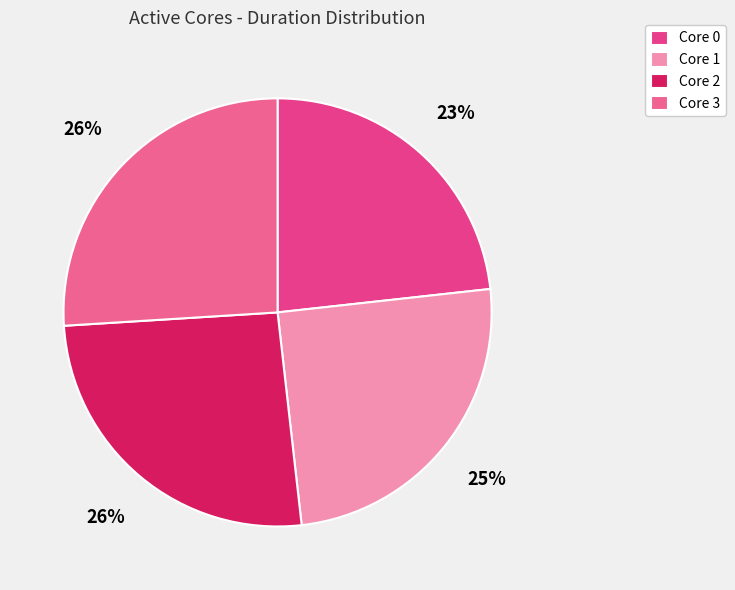

To the nearest percent, what is the difference between the largest and smallest slice percentages?

3%